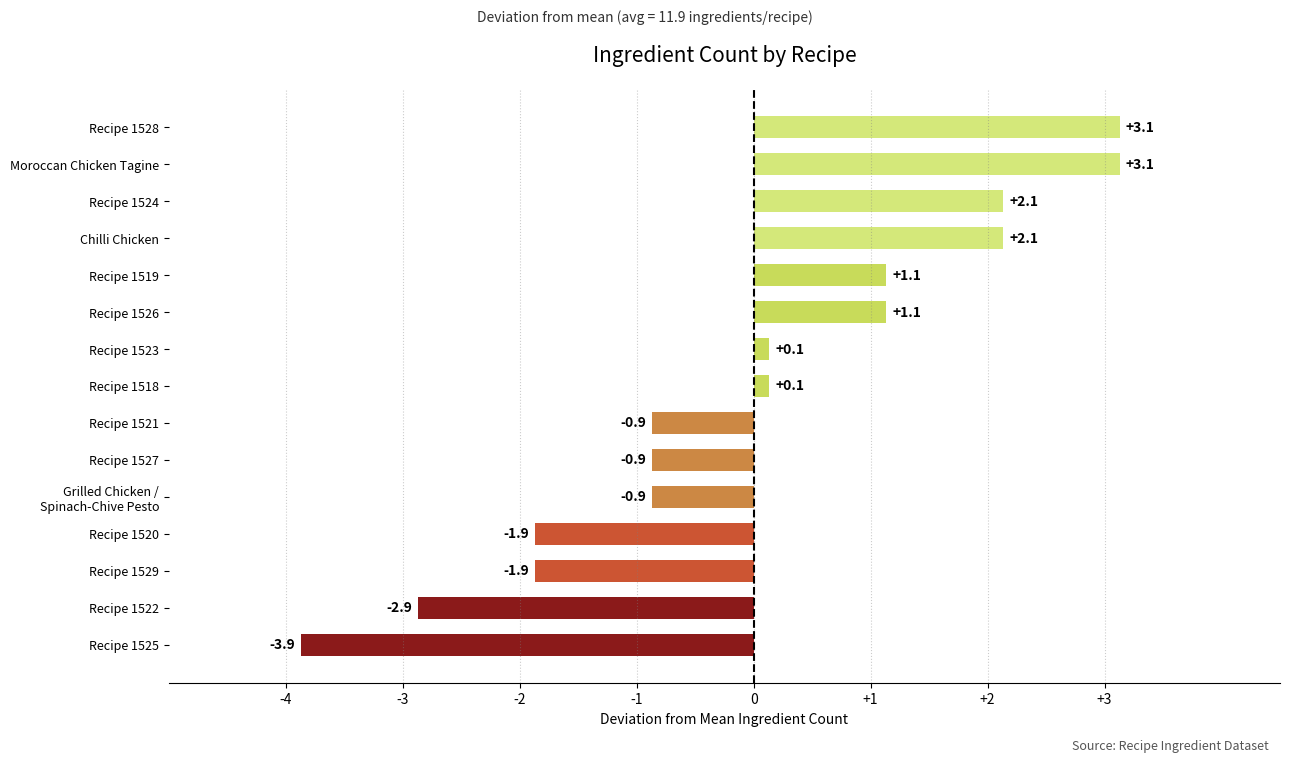

How many positive values are there?

8